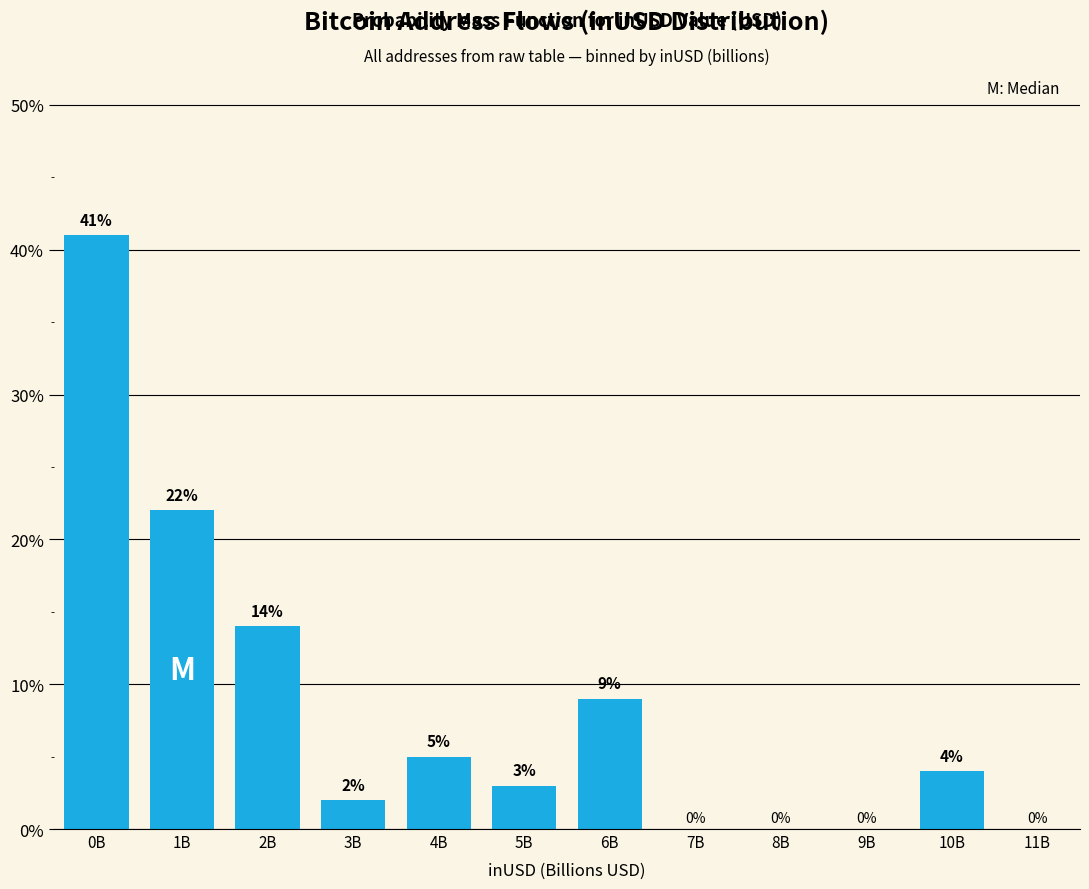

Reading left to right, list all the values displayed in this chart.

0B=41.0	1B=22.0	2B=14.0	3B=2.0	4B=5.0	5B=3.0	6B=9.0	7B=0.0	8B=0.0	9B=0.0	10B=4.0	11B=0.0